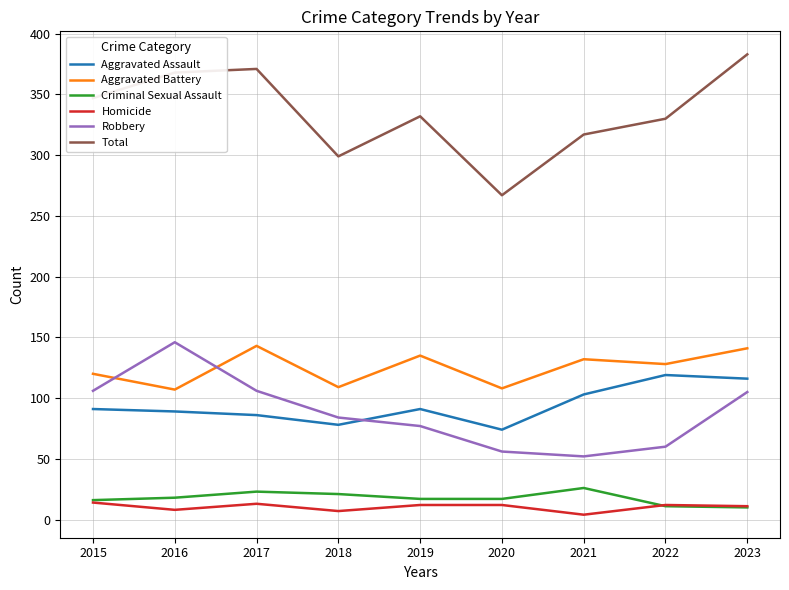

True or false: Homicide and Robbery intersect in this chart.

False